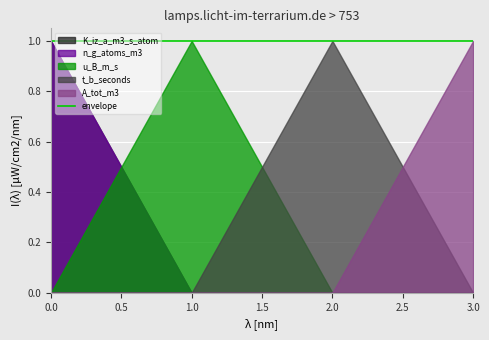

How many n_g_atoms_m3 values are between 0 and 1?

4